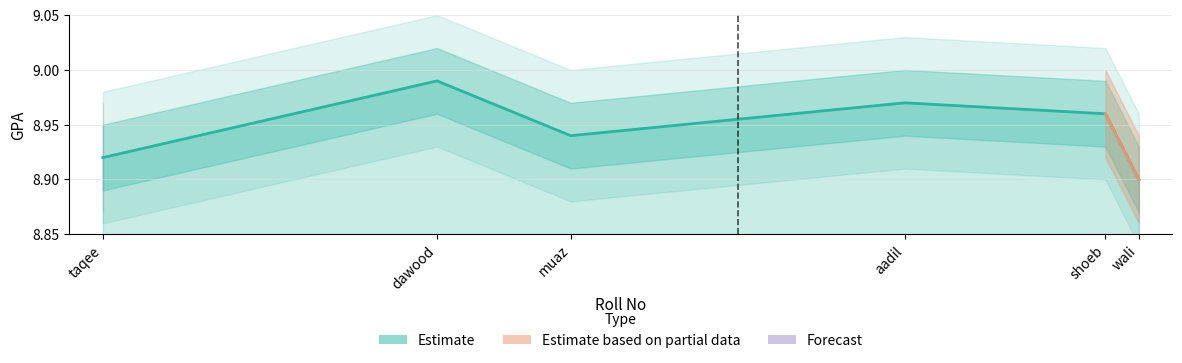

What is the change in value from aadil to wali?

-0.1